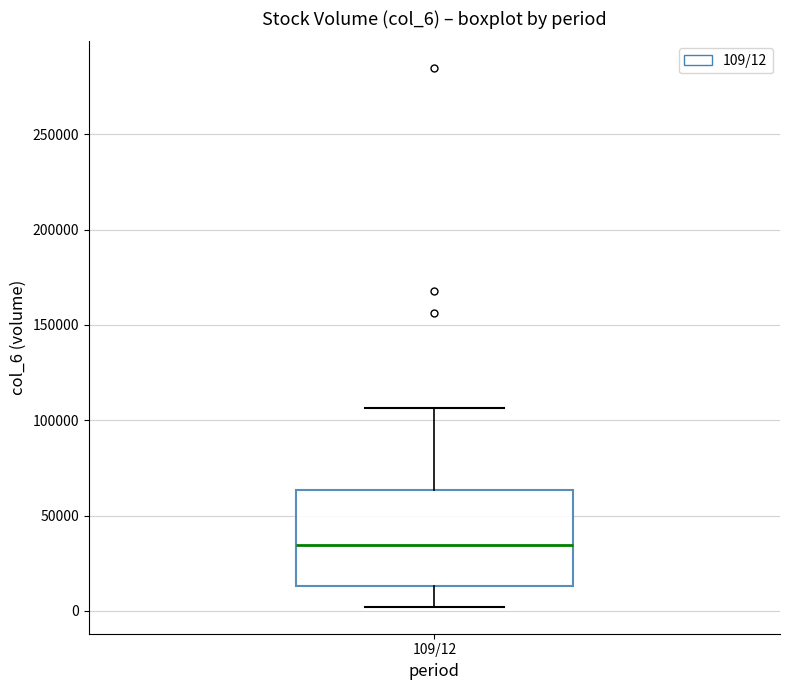

Transcribe this box plot: give where the median line is, the range the box spans, and where the two whiskers end, as read against the y-axis. The values are not printed on the chart, so give them approximately, as read against the axis.

median 35000, box 15000 to 65000, whiskers 0 to 105000